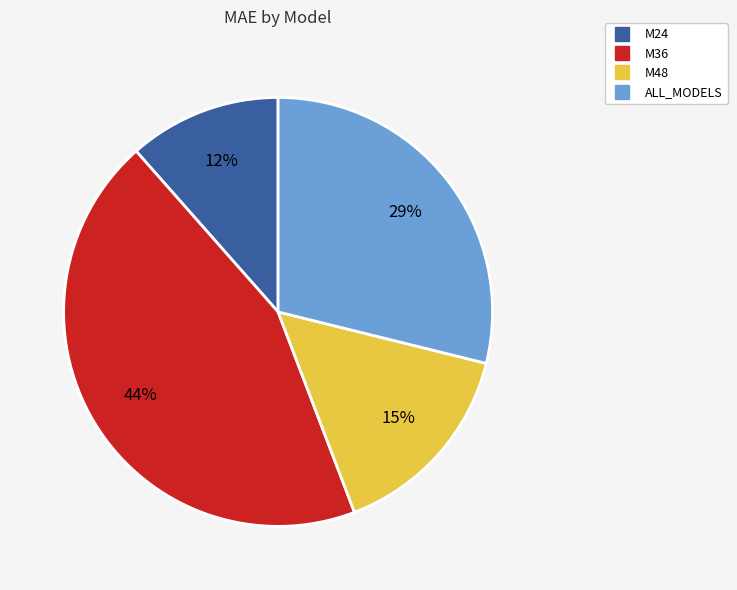

To the nearest percent, what percentage of the pie is ALL_MODELS?

29%